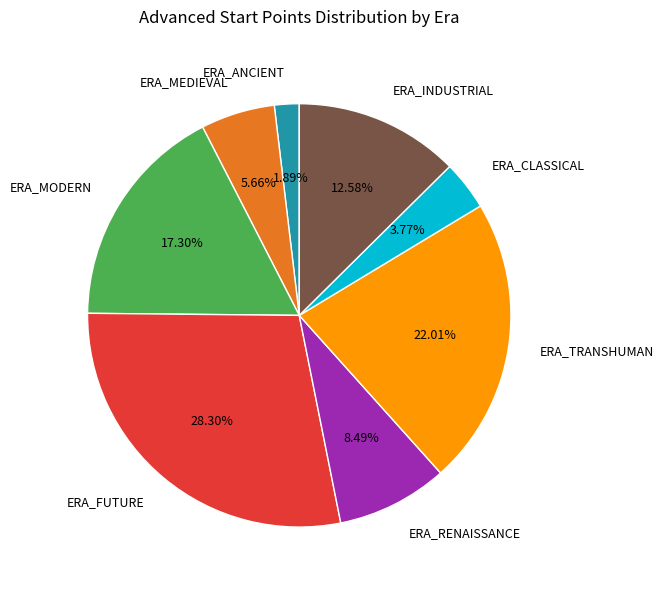

Is ERA_MODERN the majority of the pie?

No